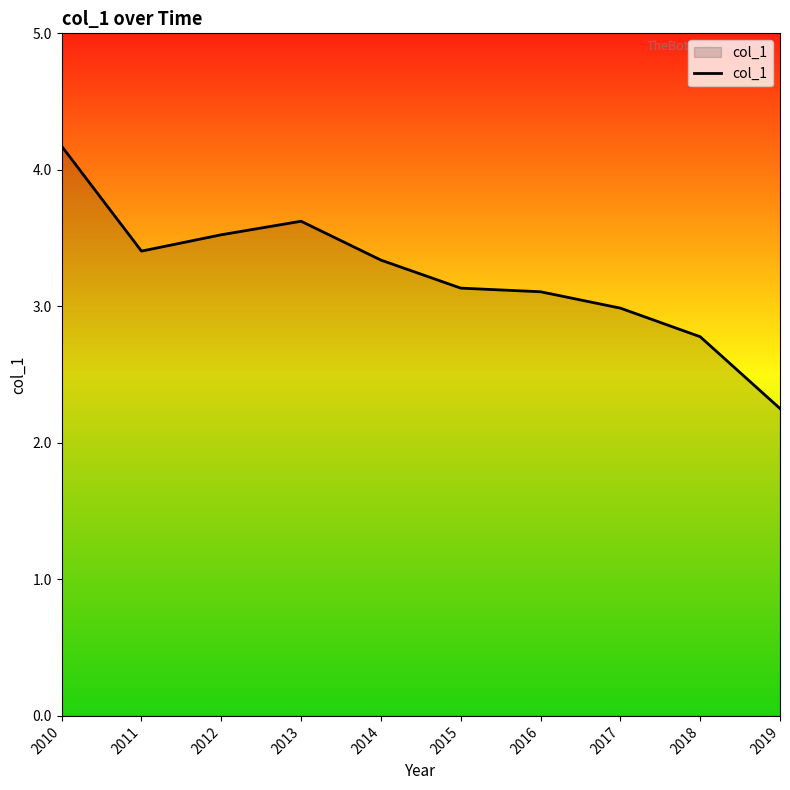

What is the value of the 2nd point from the left?

3.4